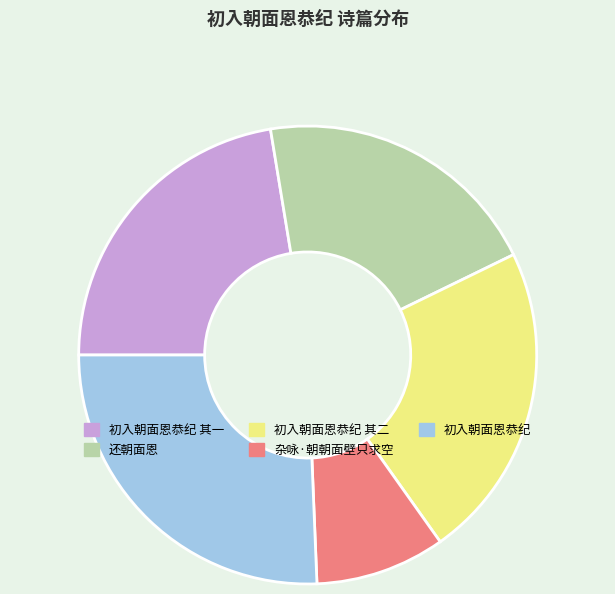

Combined, do 还朝面恩 and 初入朝面恩恭纪 account for over 50%?

No